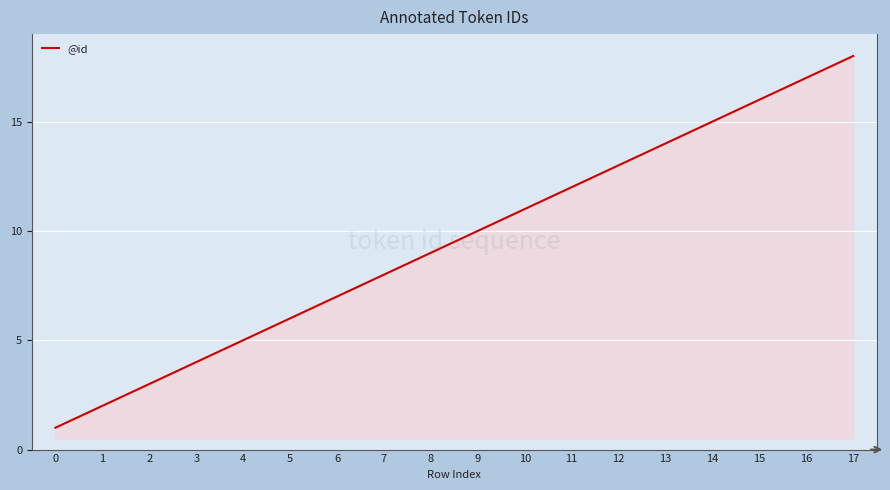

Which label corresponds to the largest value in the chart?

17